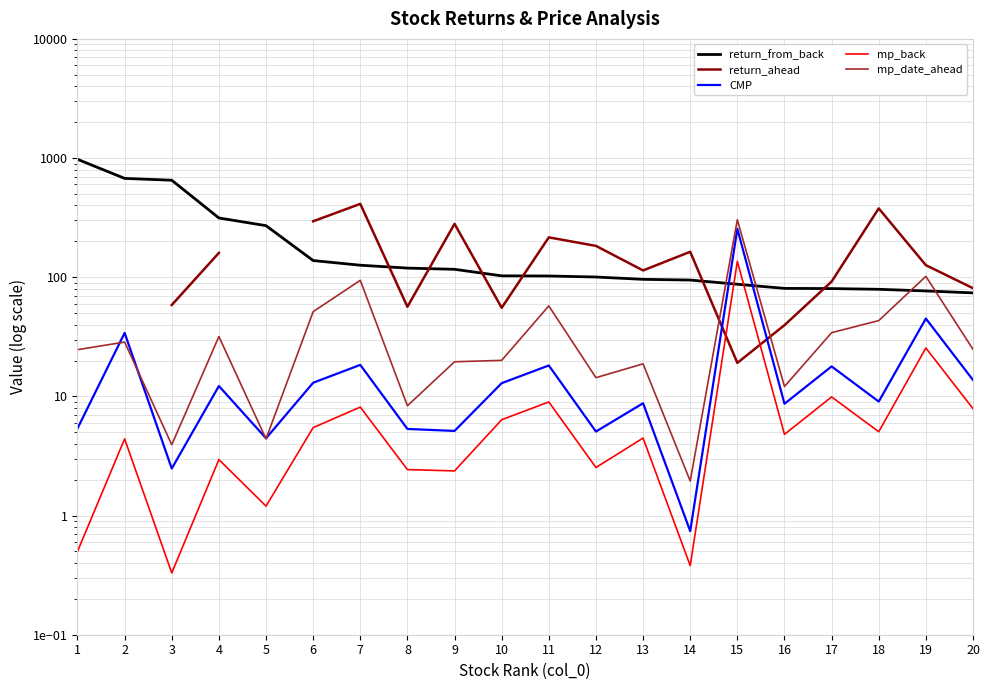

Rank the series at 16 from lowest to highest value.

mp_back, CMP, mp_date_ahead, return_ahead, return_from_back